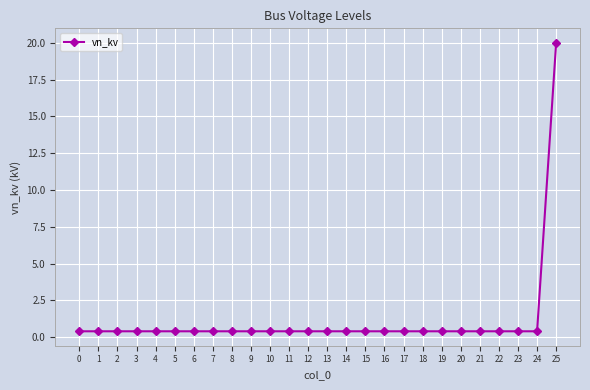

What is the value of the 26th point from the left?

20.0